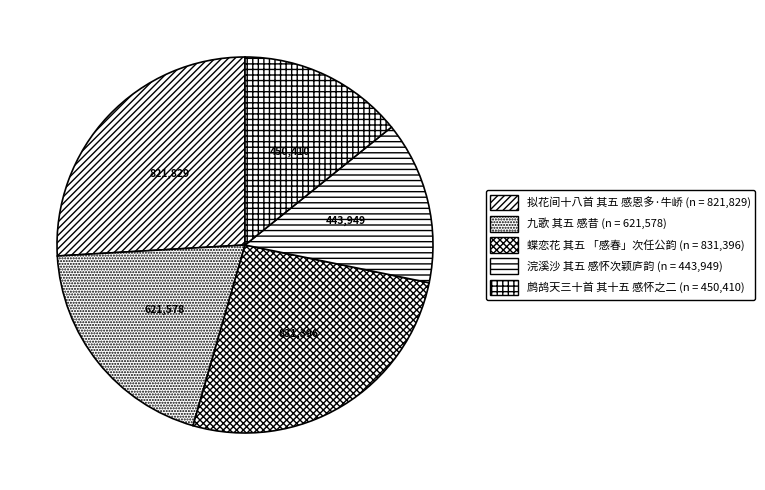

To the nearest percent, what is the difference between the largest and smallest slice percentages?

12%